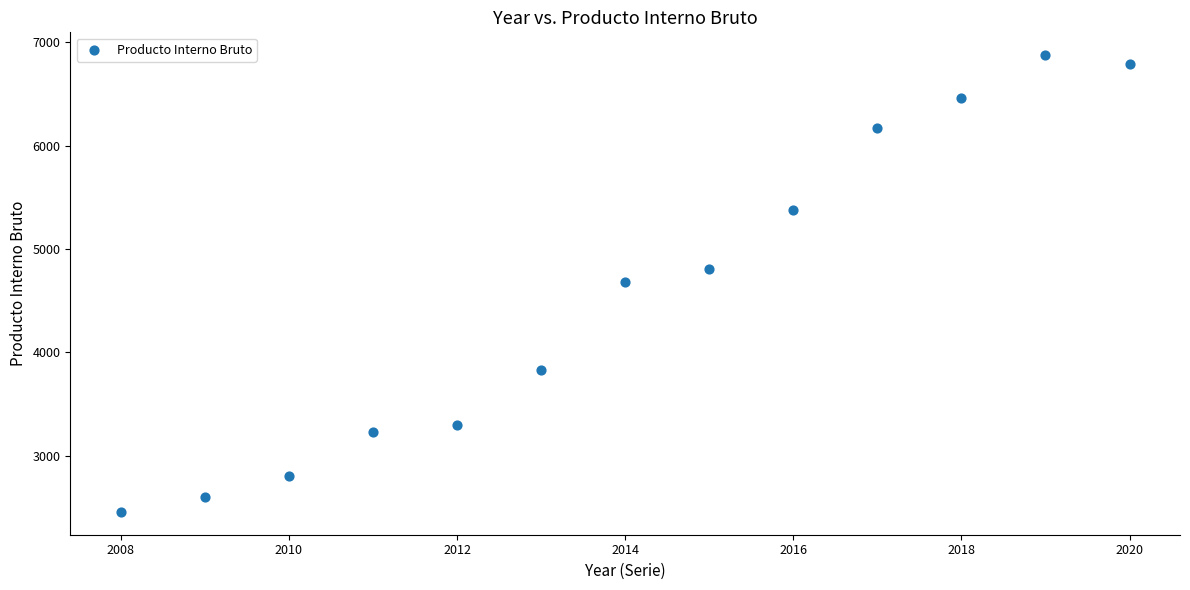

What is the range of Y values (max minus min)?

4415